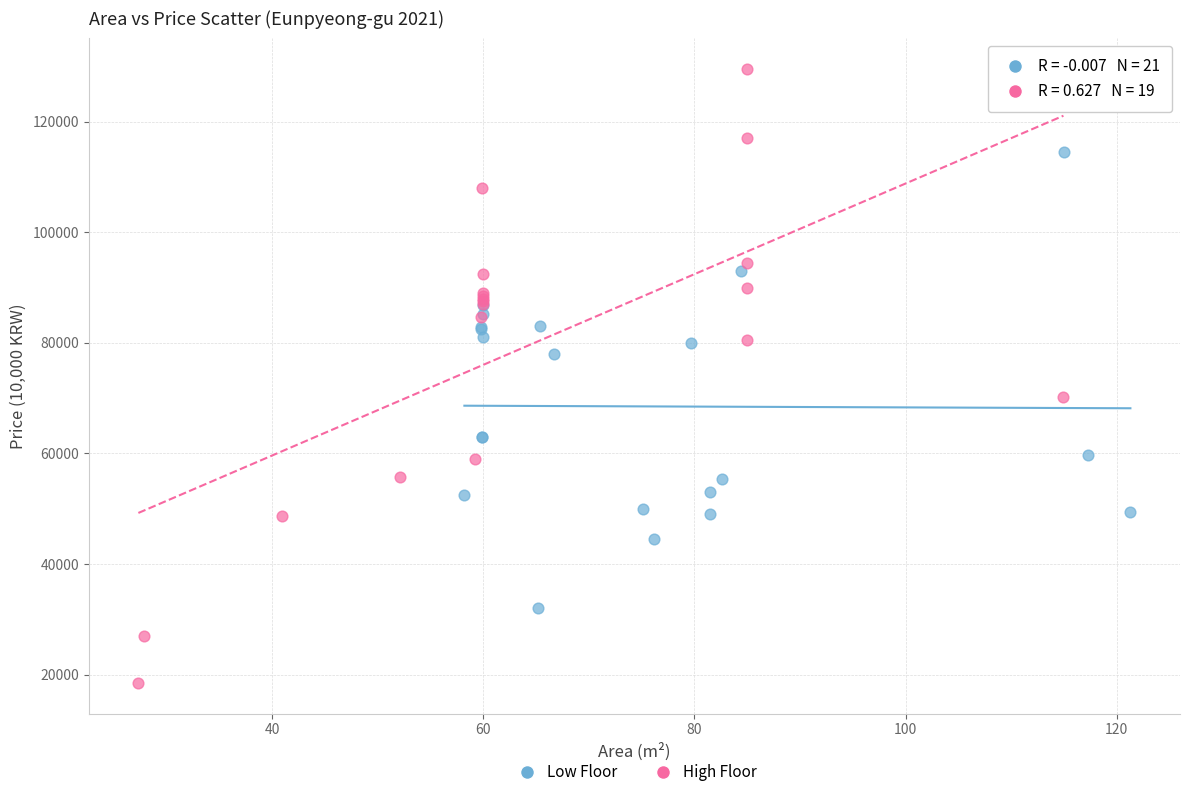

Which series reaches the minimum Y coordinate?

High Floor